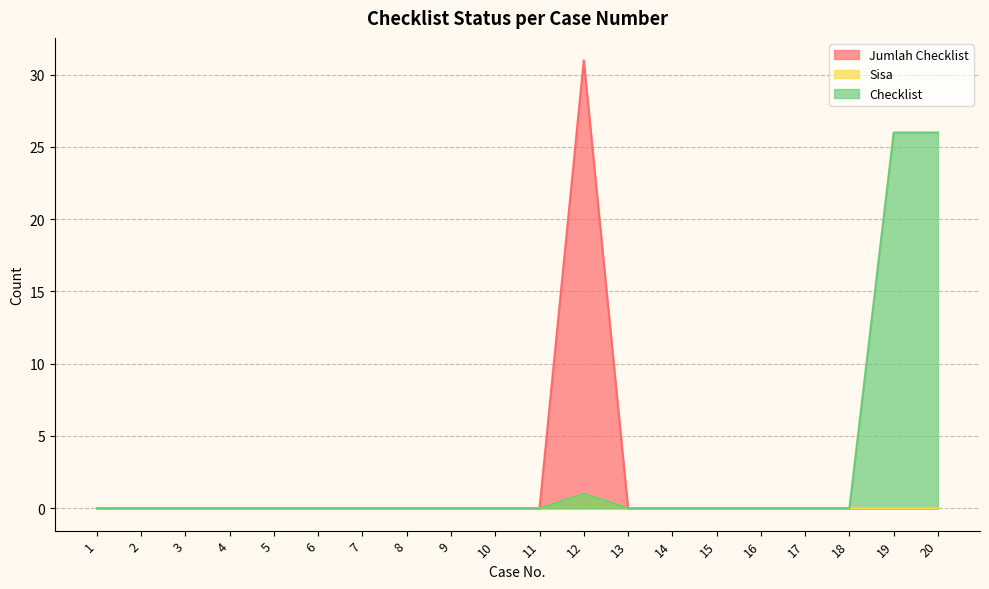

Reading left to right, list all the values displayed in this chart.

Jumlah Checklist: 0	0	0	0	0	0	0	0	0	0	0	31	0	0	0	0	0	0	0	0
Sisa: 0	0	0	0	0	0	0	0	0	0	0	1	0	0	0	0	0	0	0	0
Checklist: 0	0	0	0	0	0	0	0	0	0	0	1	0	0	0	0	0	0	26	26